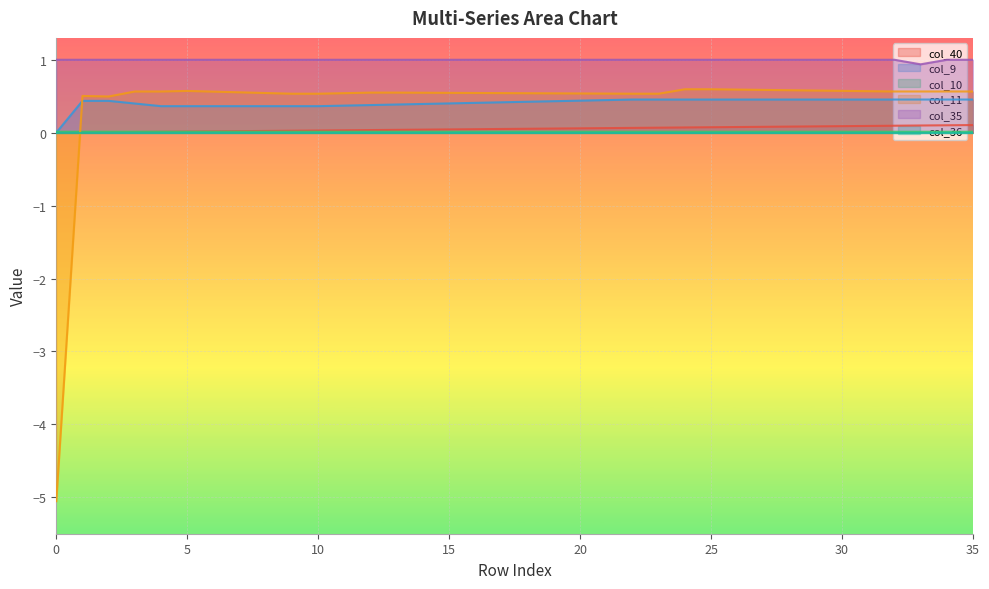

List the labels in order of col_11 value, smallest first.

0, 2, 1, 9, 10, 22, 23, 21, 20, 19, 18, 11, 17, 8, 16, 15, 14, 12, 13, 7, 6, 3, 4, 32, 33, 34, 35, 31, 5, 30, 29, 28, 27, 26, 24, 25